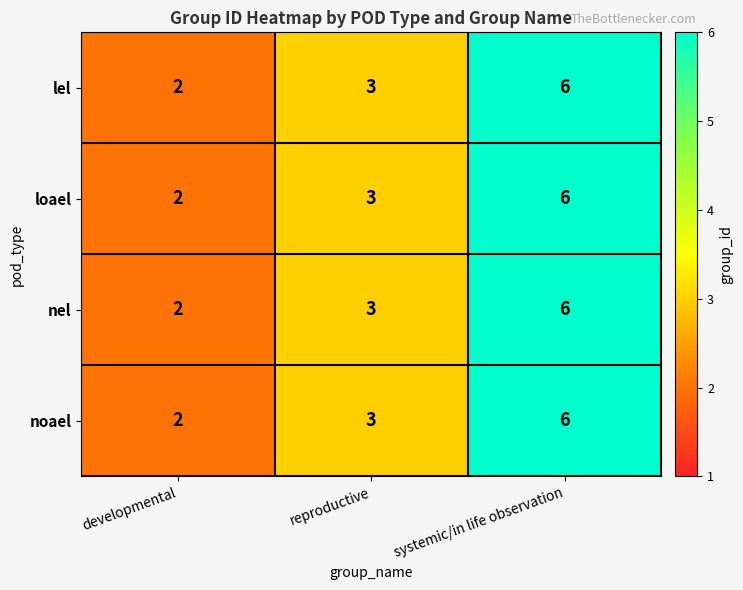

The value of loael at developmental is 1. True or false?

False